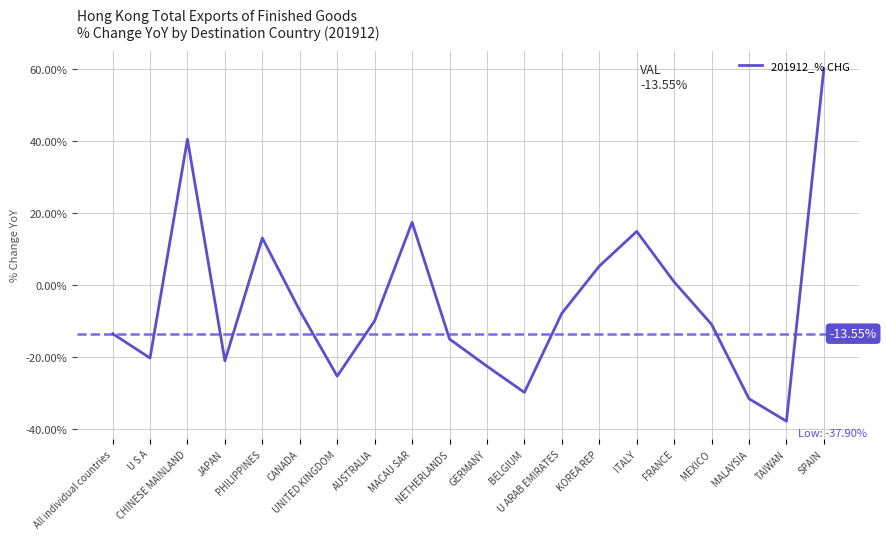

What position from the left is UNITED KINGDOM?

7